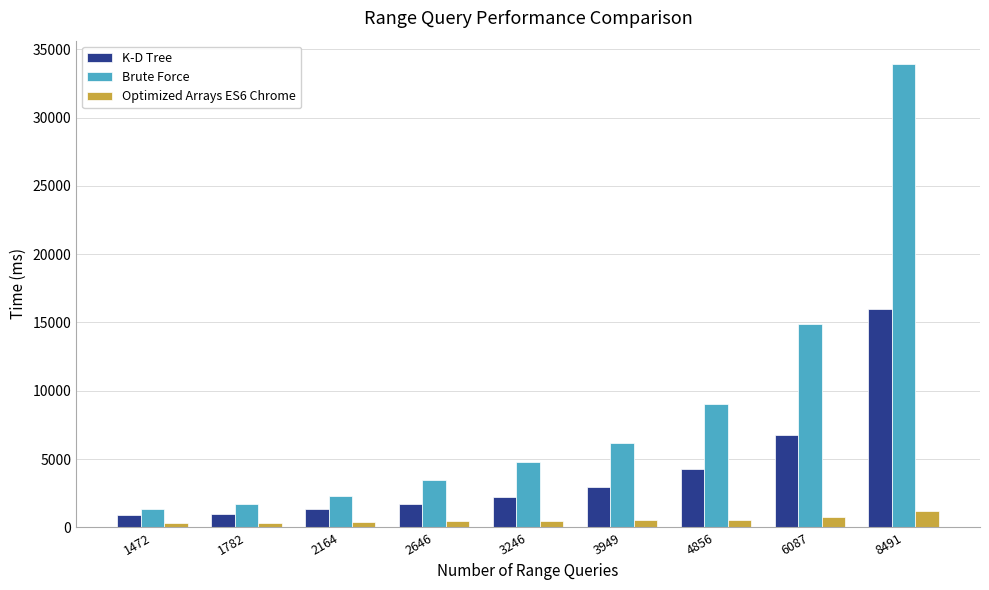

At which label is K-D Tree closest to 8455?

6087